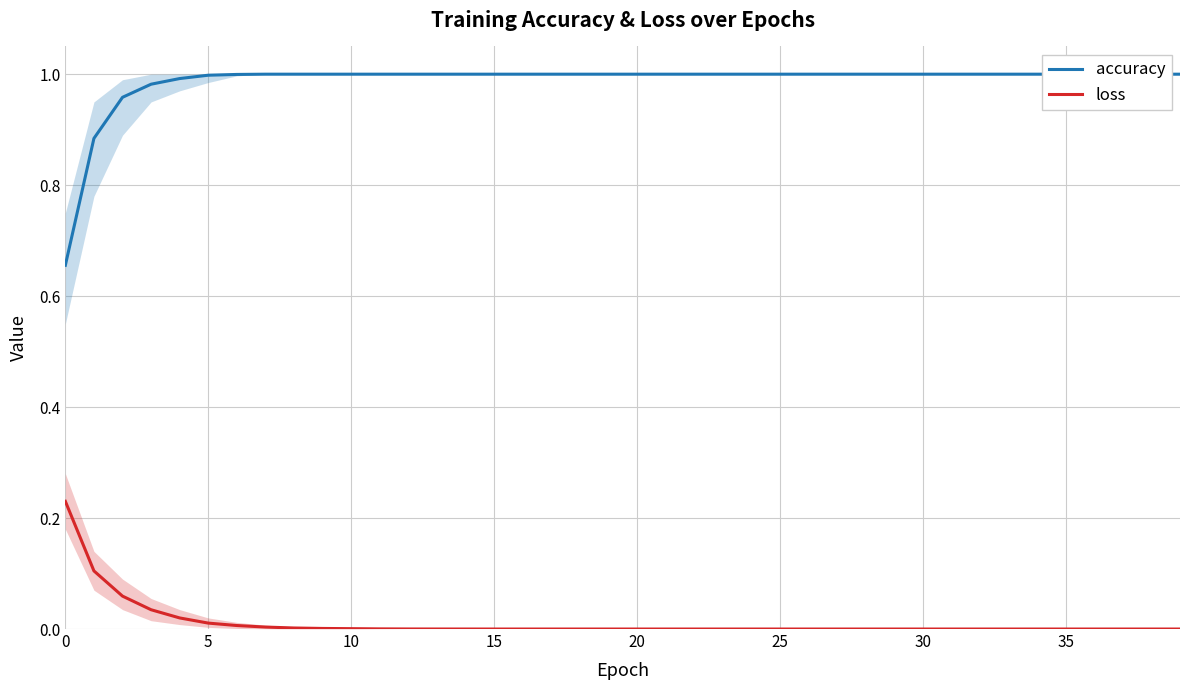

How many lines are shown in the chart?

2